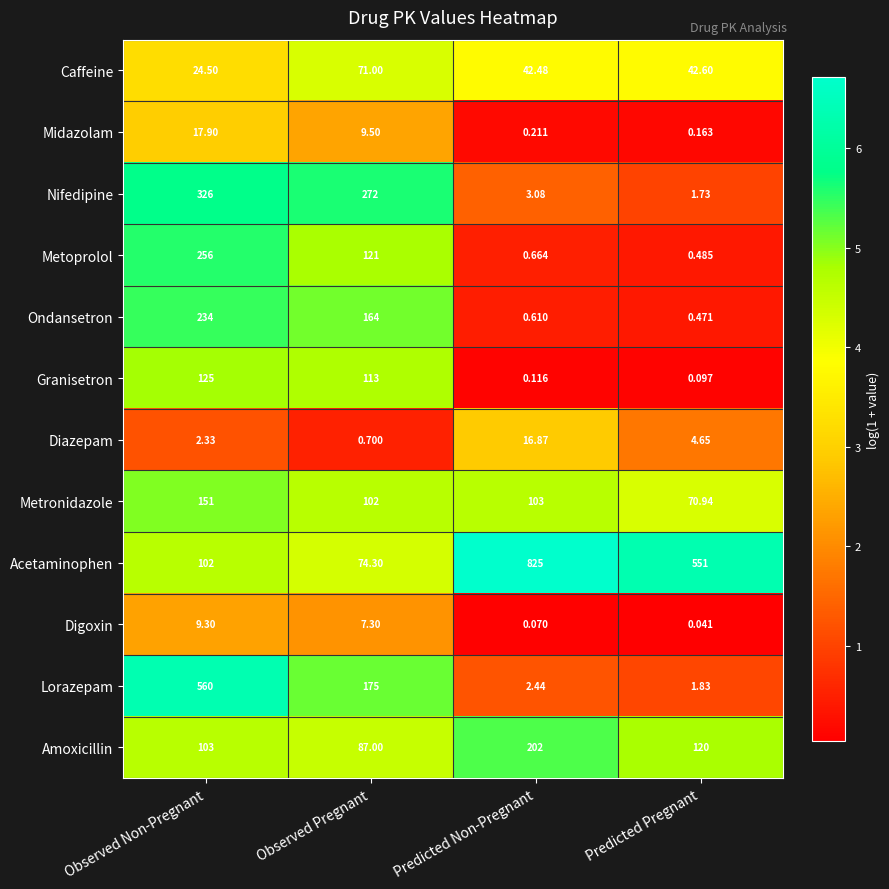

What is the greatest value displayed?

825.0